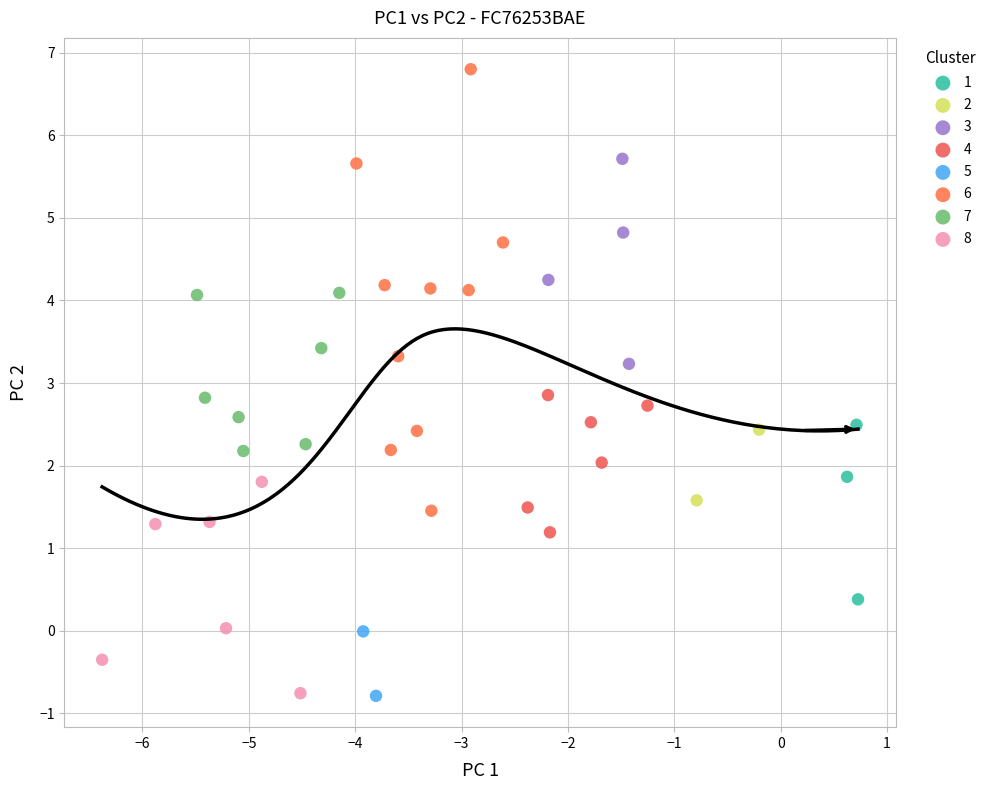

Which series contains the highest Y value?

6